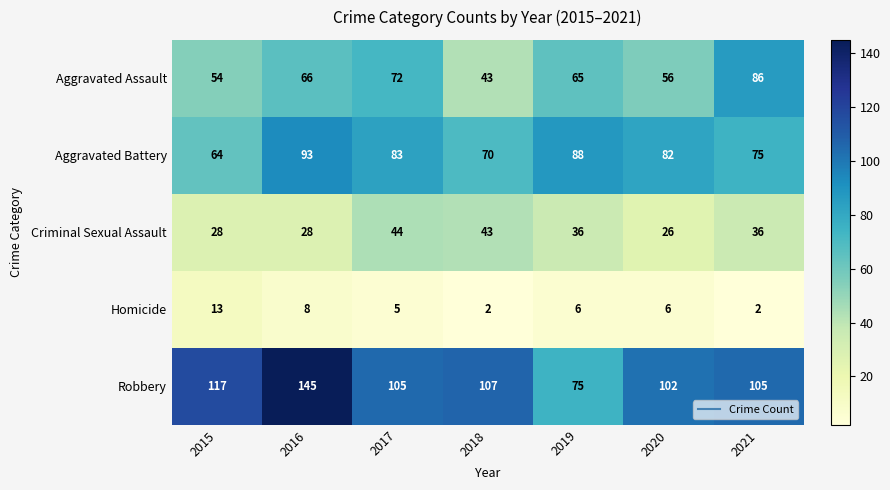

What is the difference between the highest and lowest values at 2016?

137